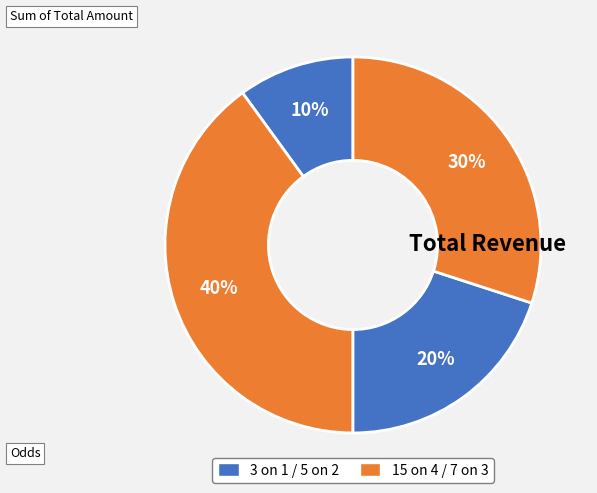

Count the number of slices in the pie.

4